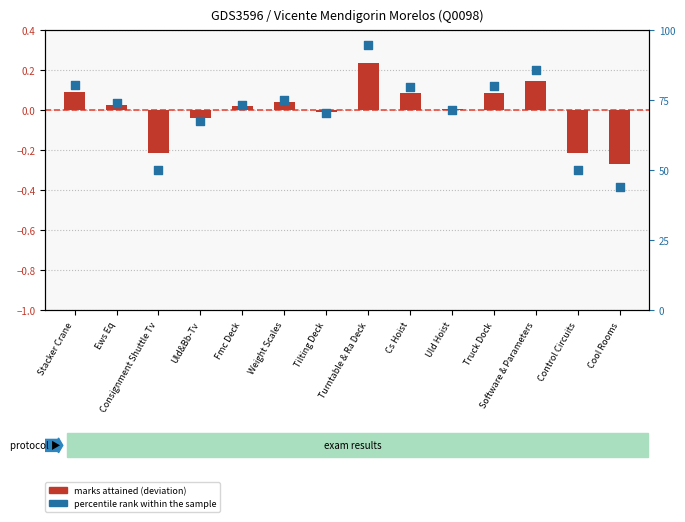

Which series has the largest total across all categories?

percentile rank within the sample